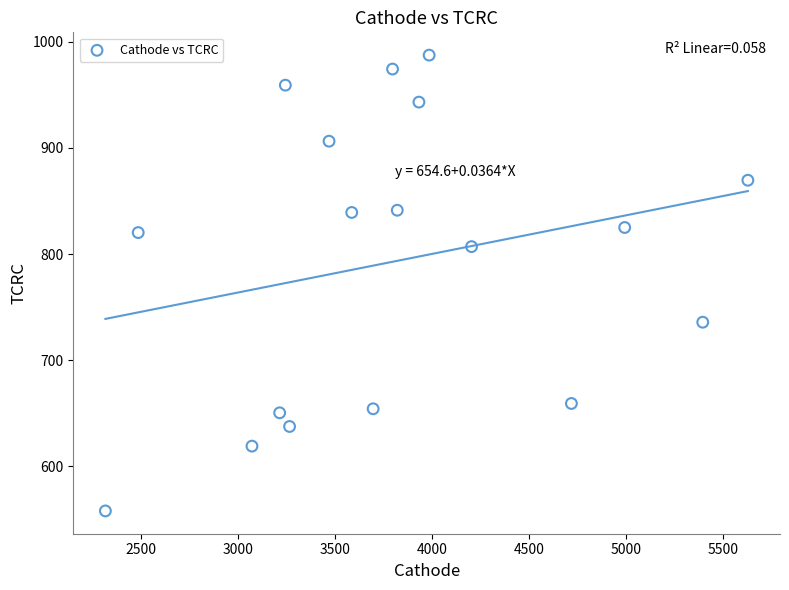

What is the range of X values (max minus min)?

3309.9